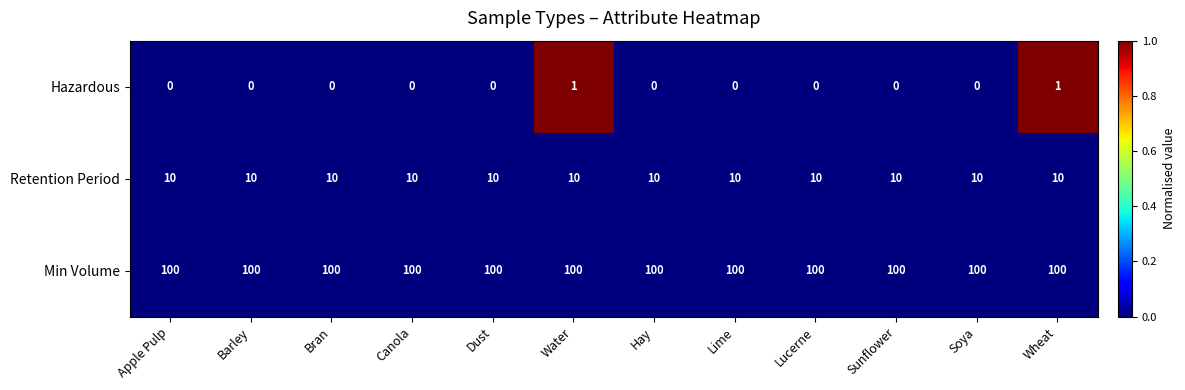

How many Hazardous values are between 0 and 1?

12